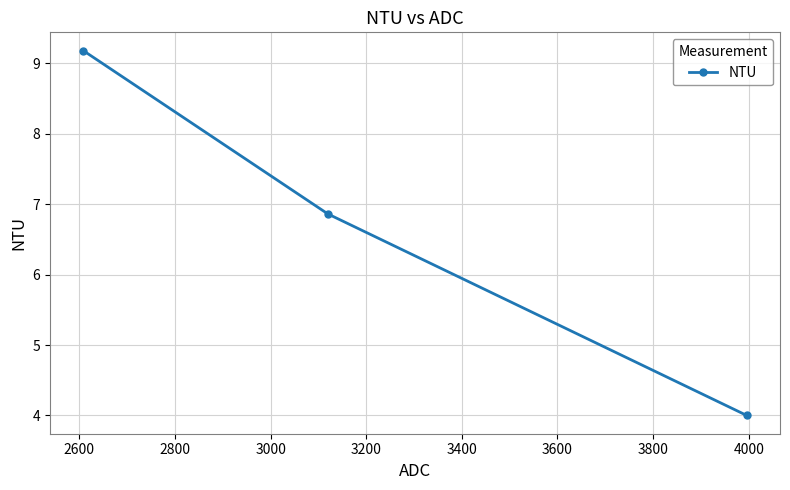

What is the value of the 2nd point from the left?

6.9